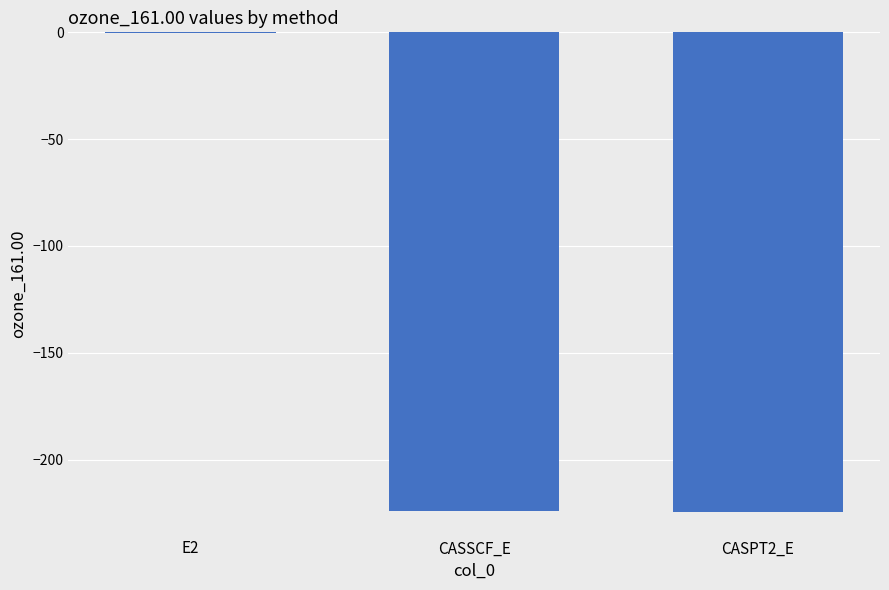

How many distinct data groups are displayed?

1